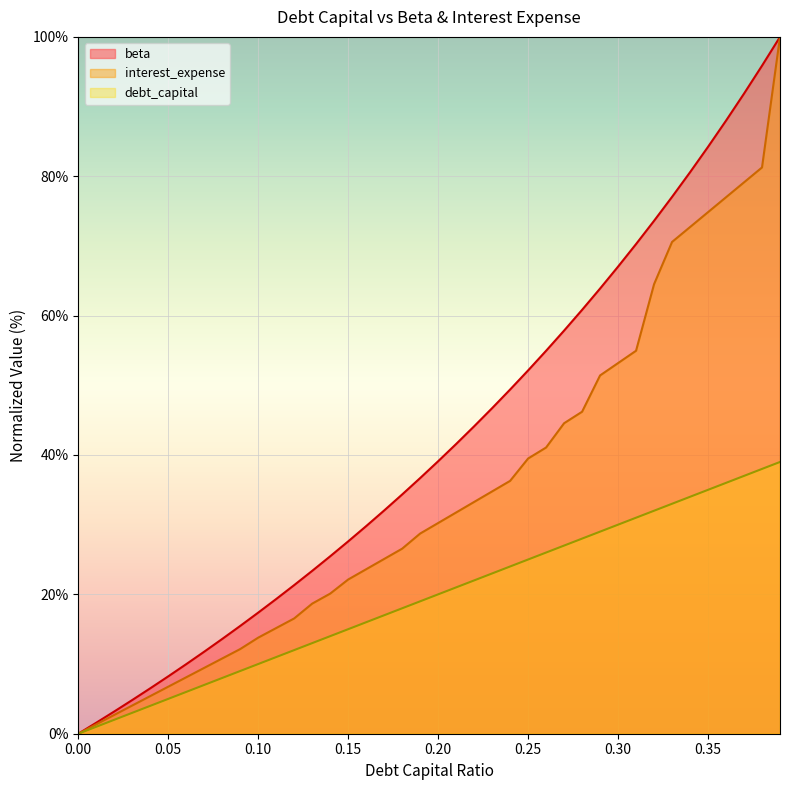

How many lines are shown in the chart?

3